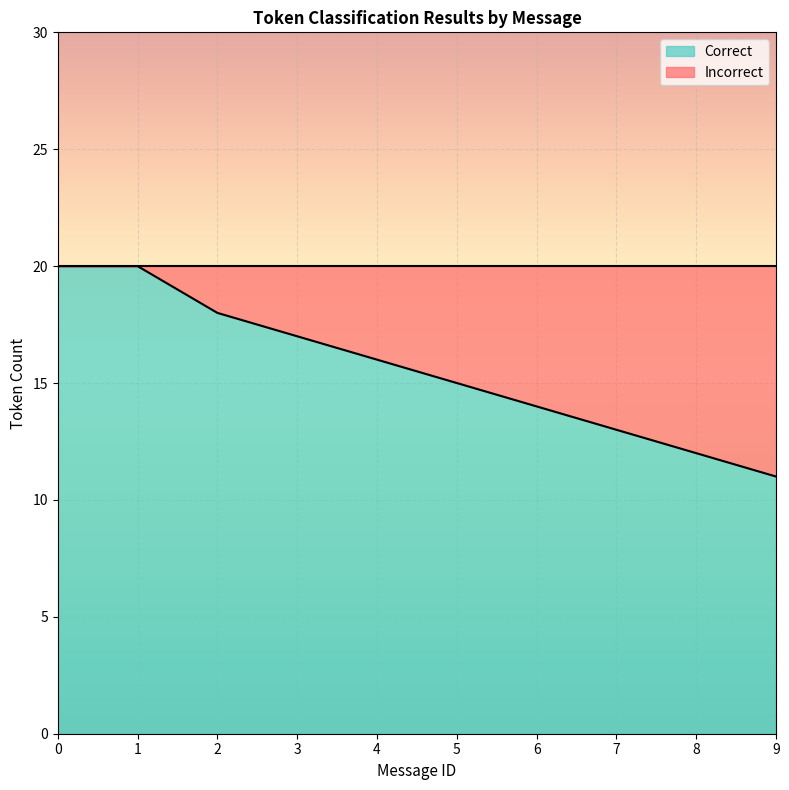

Which series has the largest total across all categories?

Correct